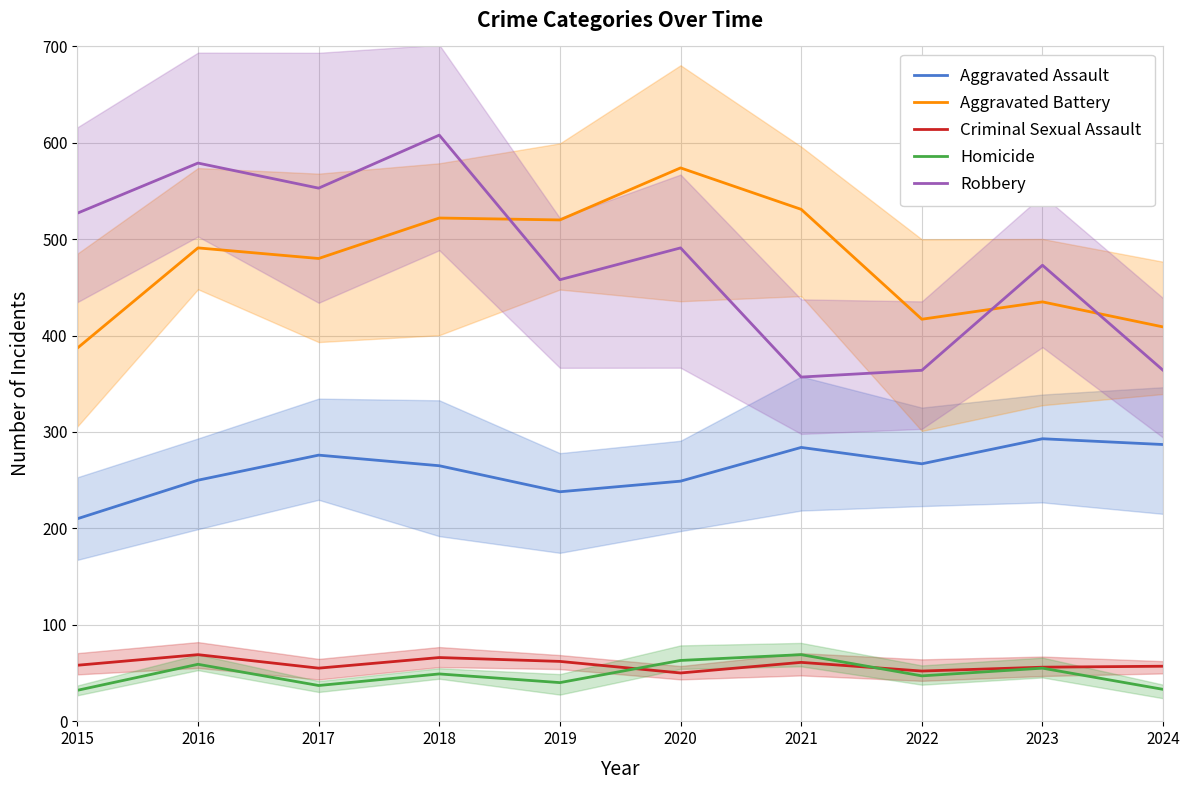

How many series are shown in this chart?

5